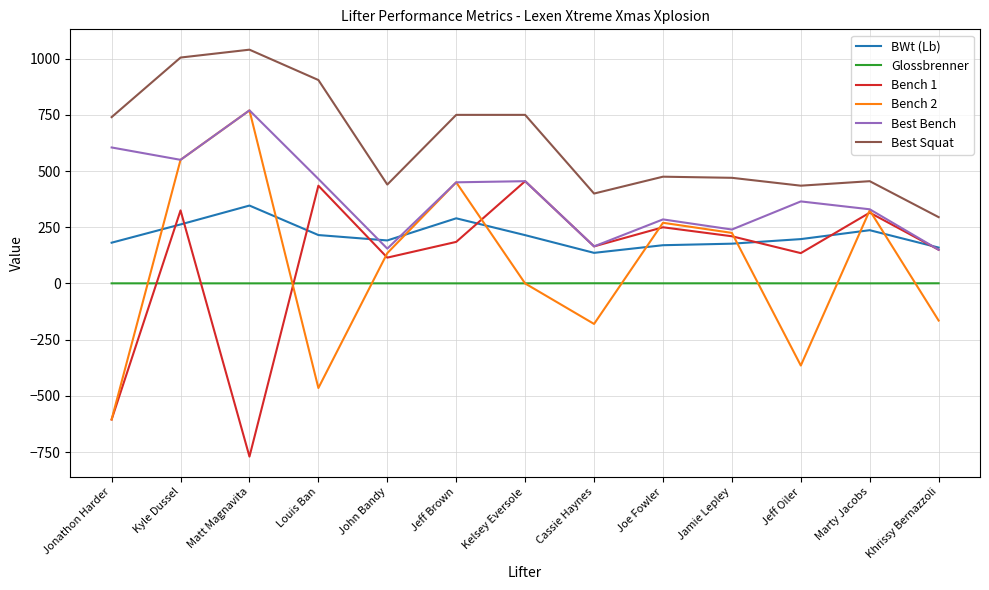

True or false: Glossbrenner has more than 0 interior local peaks.

True